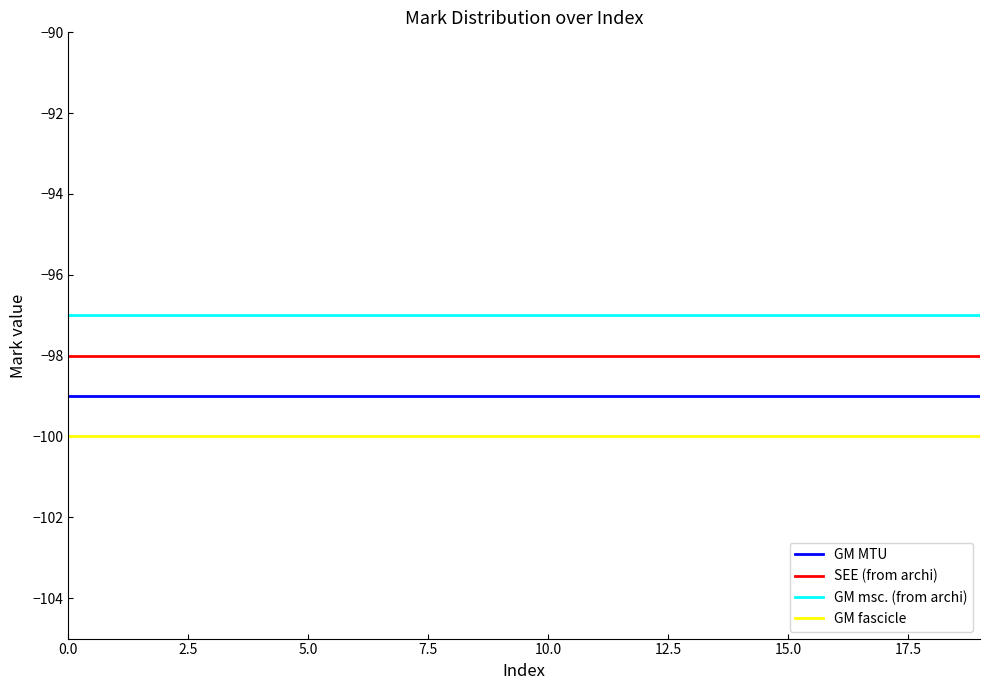

Which series has the largest total across all categories?

GM msc. (from archi)